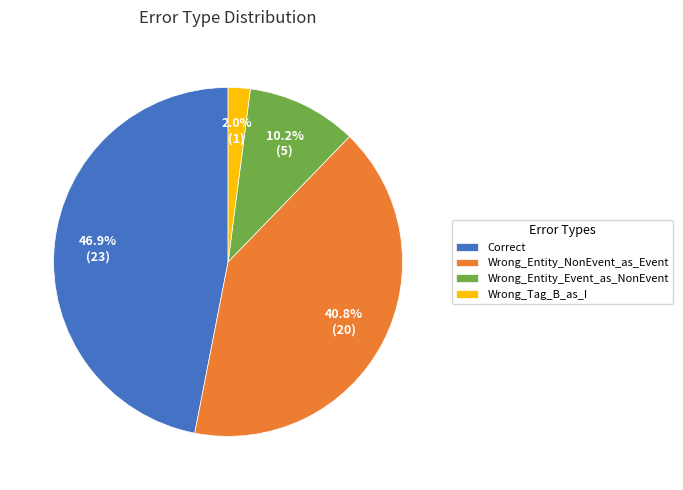

Does Wrong_Entity_NonEvent_as_Event represent more than half of the total?

No